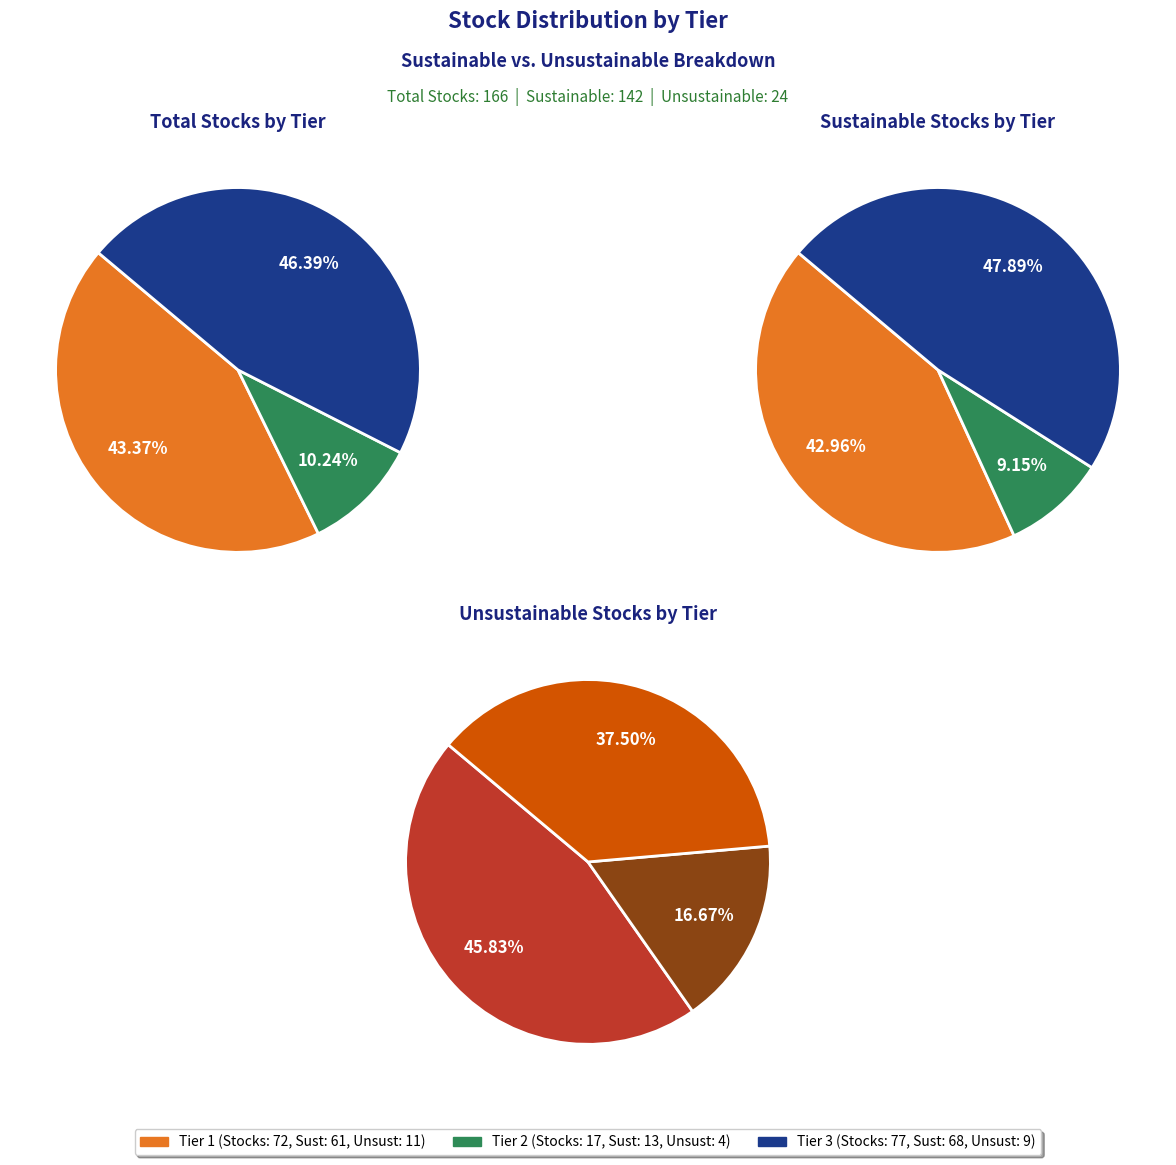

What percentage is NOT represented by Tier 1?

56.6%